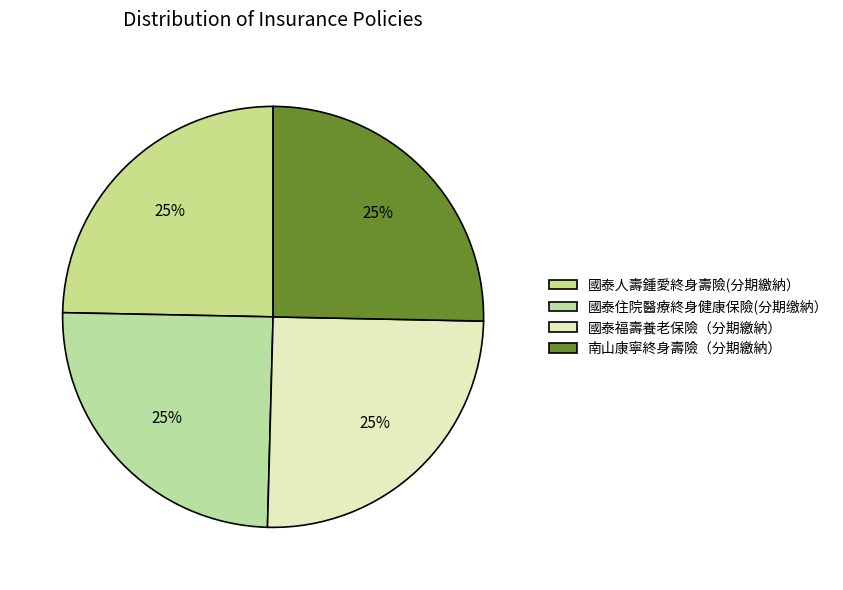

Does 國泰住院醫療終身健康保險(分期缴納） represent more than half of the total?

No